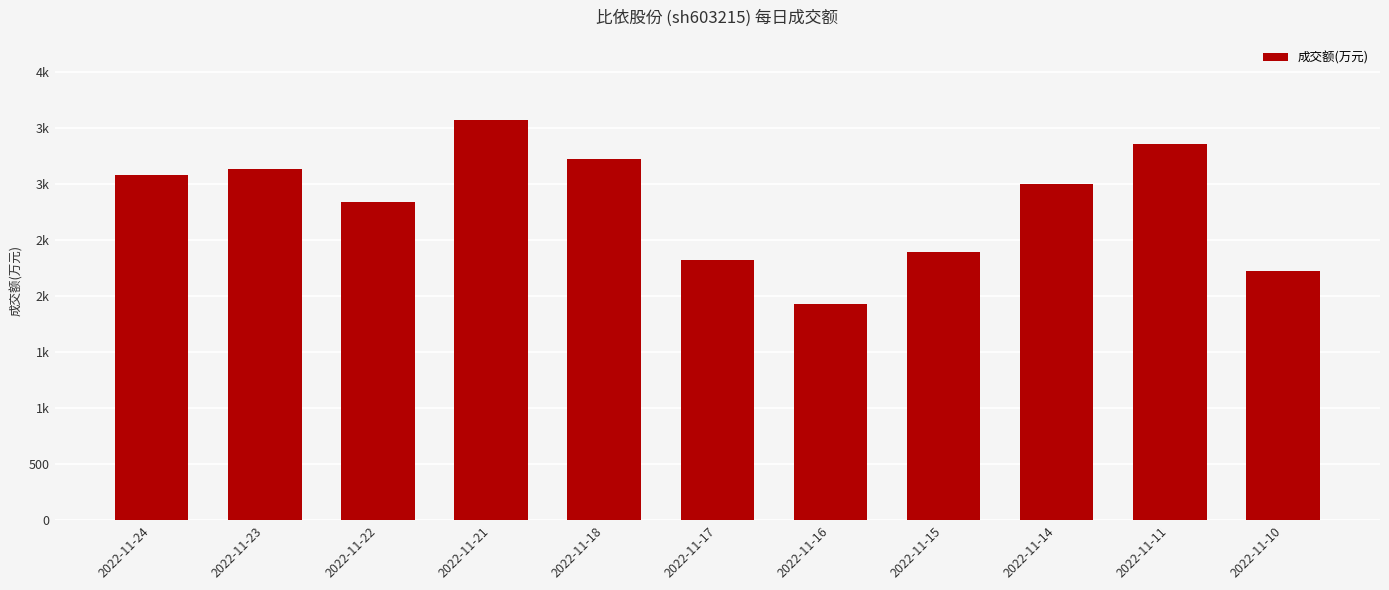

At which label does the data first exceed 3006?

2022-11-24